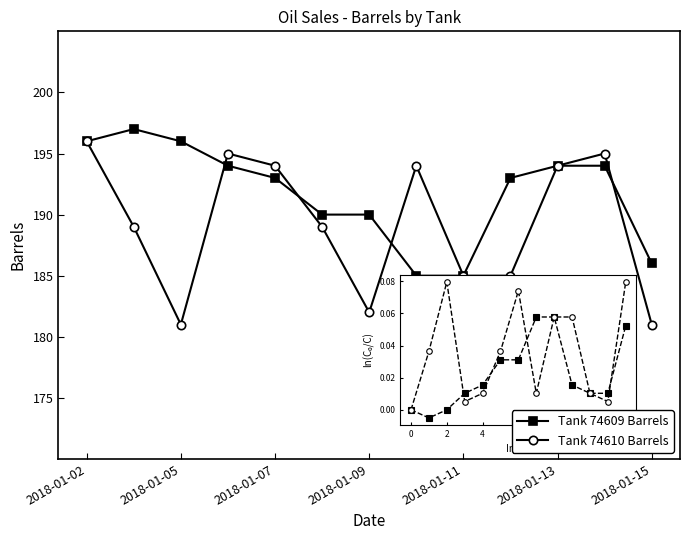

What is the highest value of the Tank 74609 Barrels series?

197